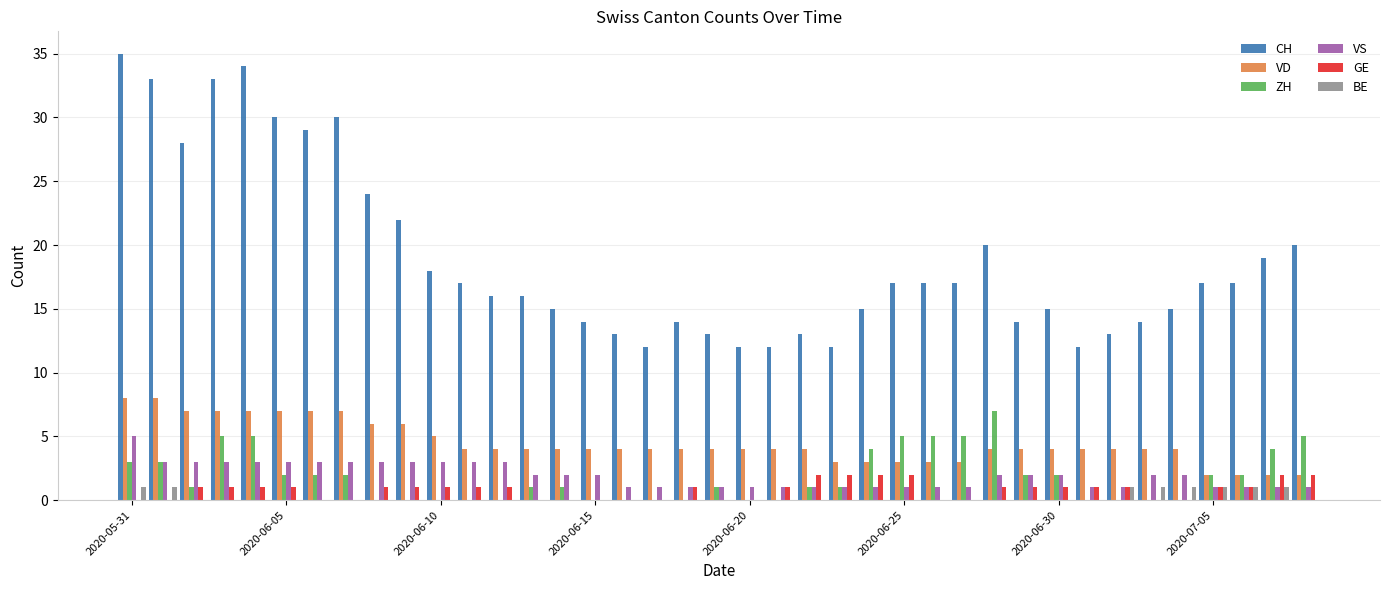

Which series has the largest total across all categories?

CH